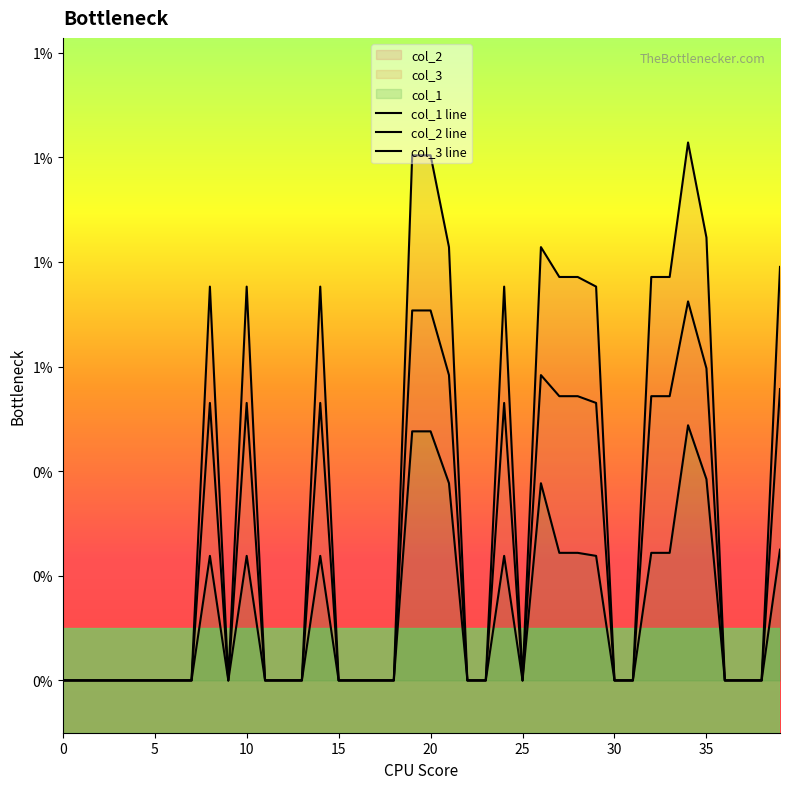

True or false: col_2 line and col_3 line cross at least once.

False